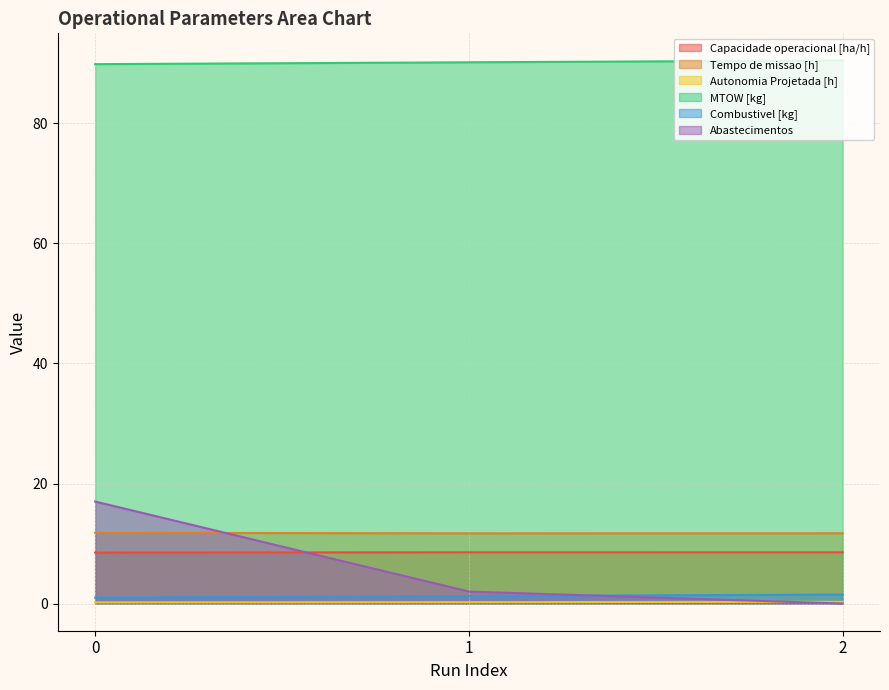

Which series has the largest range (max minus min)?

Abastecimentos